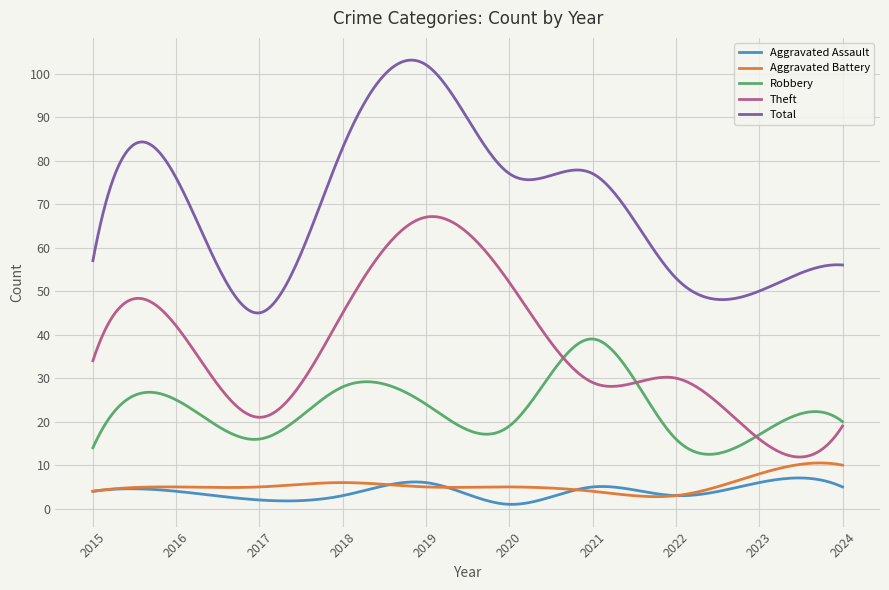

True or false: Robbery and Aggravated Assault cross at least once.

False